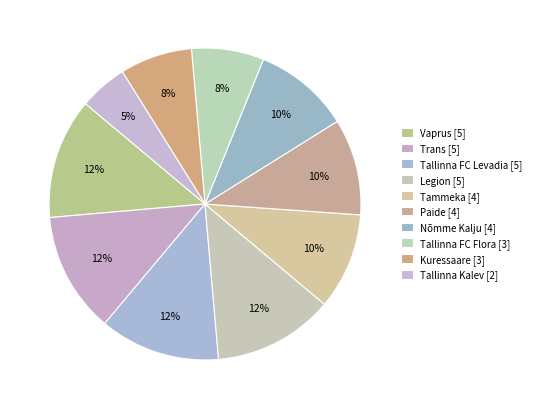

Is there any slice that represents more than half of the pie?

No